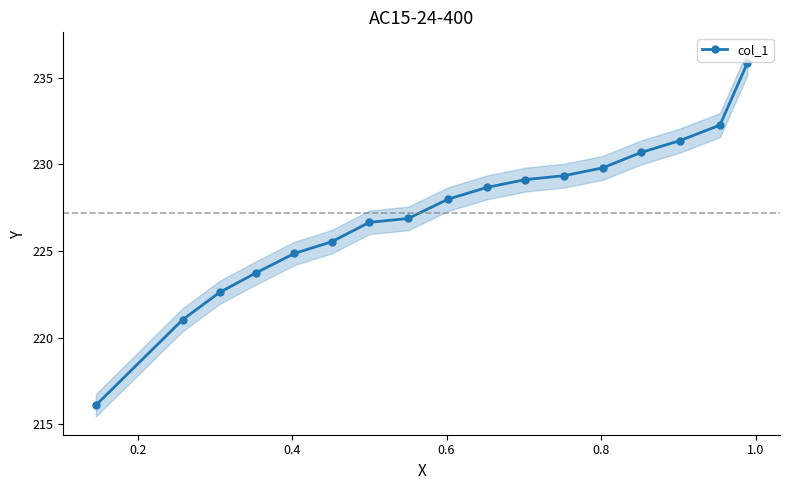

How many lines are shown in the chart?

1